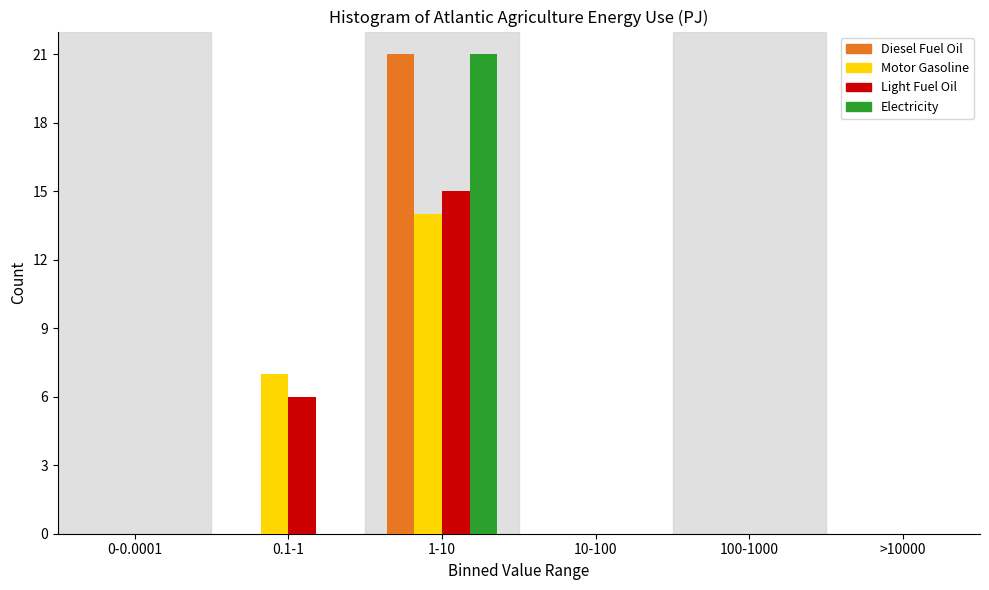

Reading left to right, transcribe all the data shown in this chart.

Diesel Fuel Oil: 0-0.0001=0	0.1-1=0	1-10=21	10-100=0	100-1000=0	>10000=0
Motor Gasoline: 0-0.0001=0	0.1-1=7	1-10=14	10-100=0	100-1000=0	>10000=0
Light Fuel Oil: 0-0.0001=0	0.1-1=6	1-10=15	10-100=0	100-1000=0	>10000=0
Electricity: 0-0.0001=0	0.1-1=0	1-10=21	10-100=0	100-1000=0	>10000=0